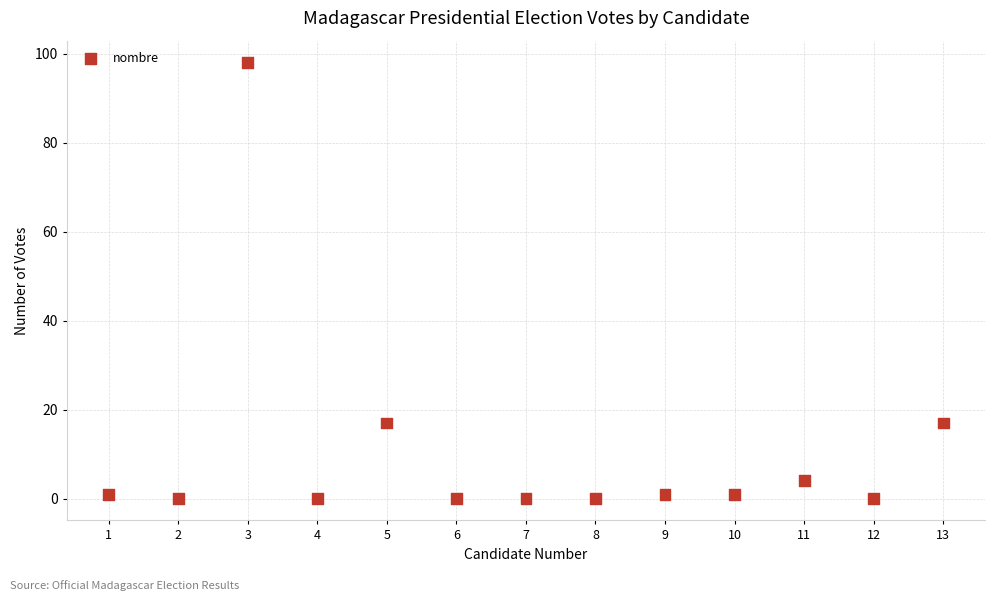

What is the range of Y values (max minus min)?

98